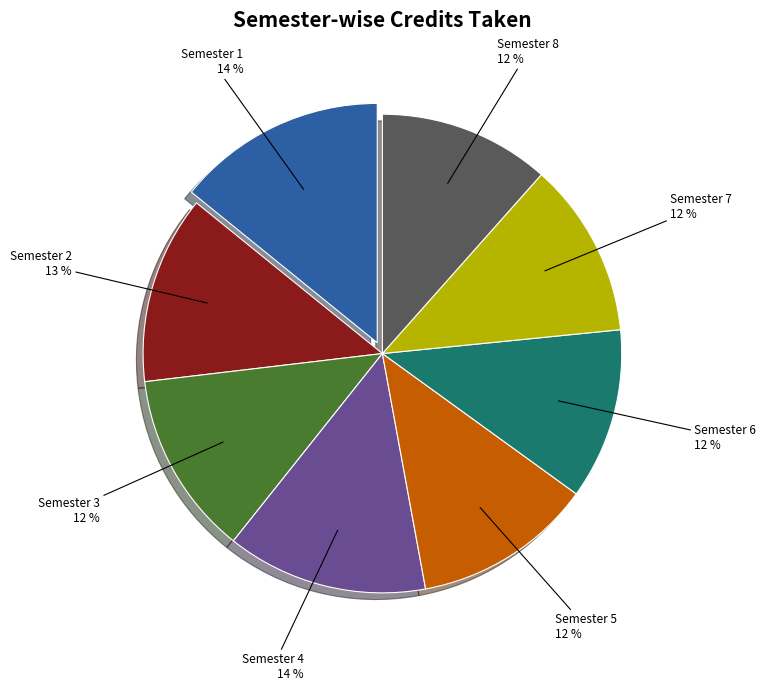

Is the sum of Semester 6 and Semester 1 greater than half?

No